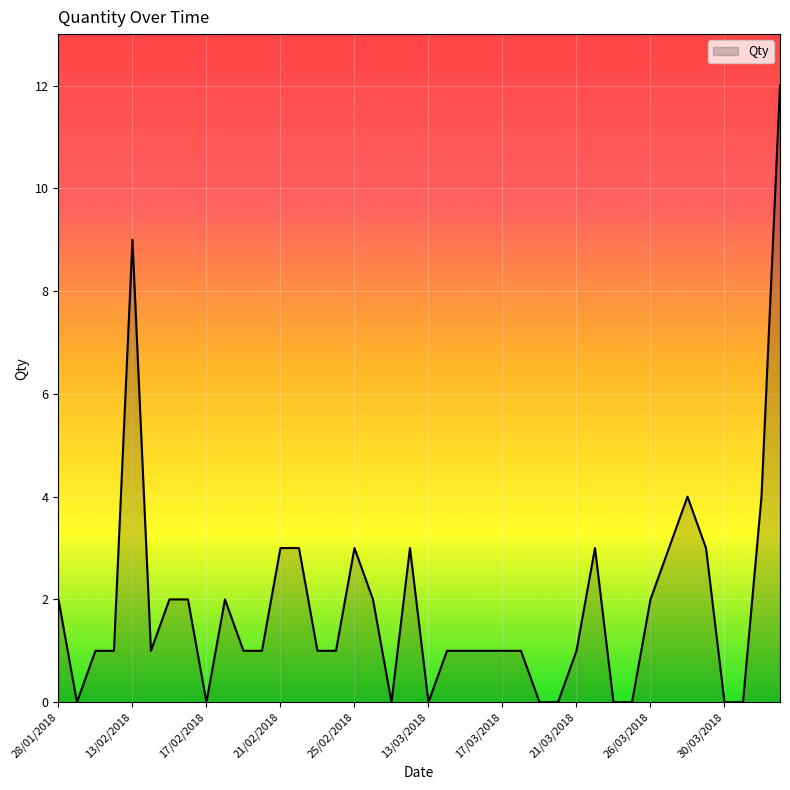

What is the greatest value displayed?

12